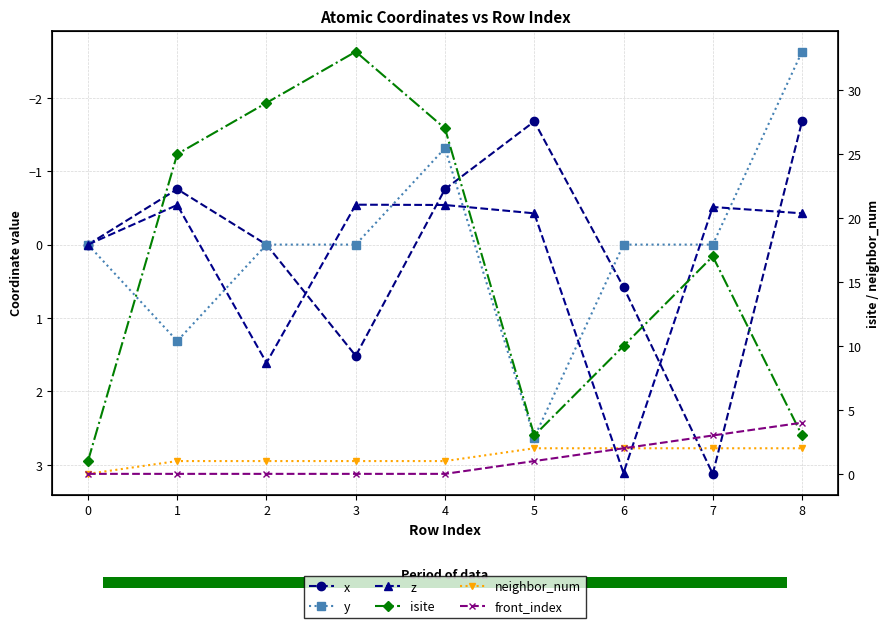

Which series has the widest spread of values?

isite